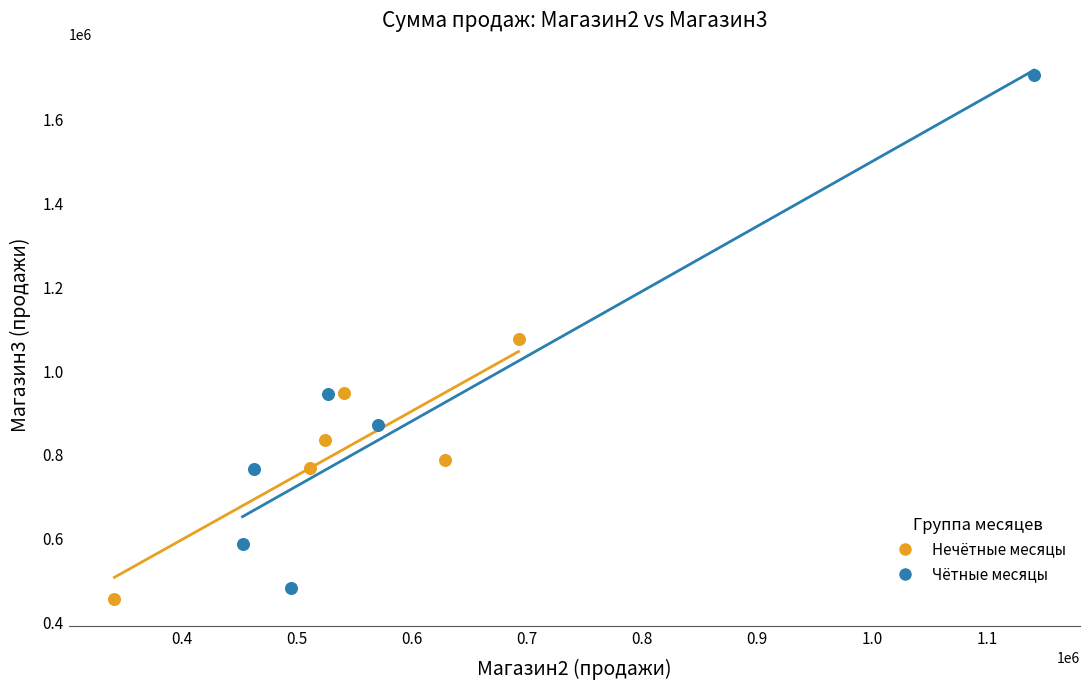

Which series reaches the maximum Y coordinate?

Чётные месяцы